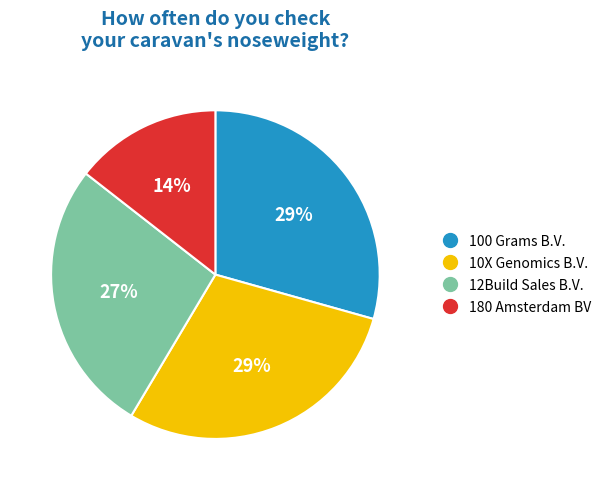

To the nearest percent, what is the average slice percentage?

25%